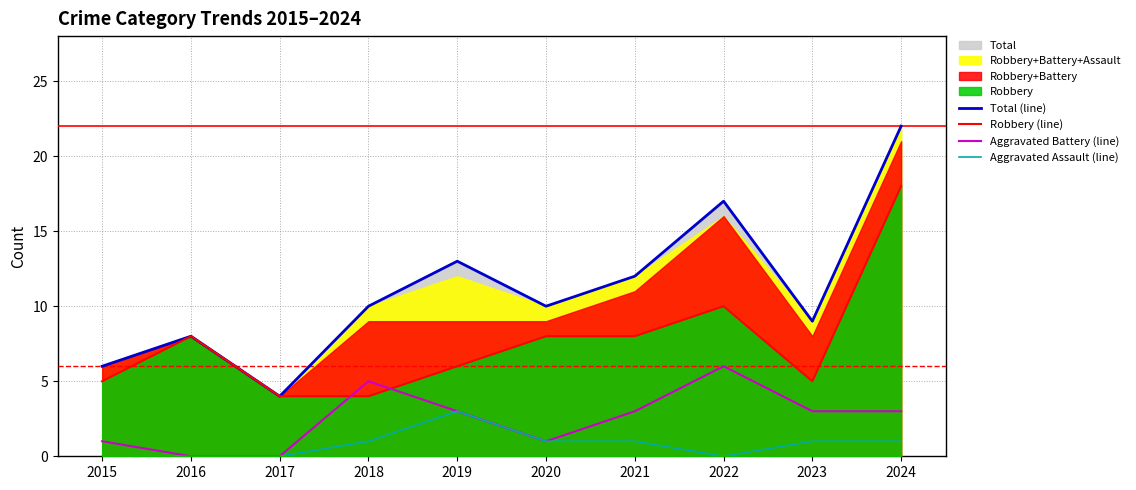

How many data points does each series have?

10